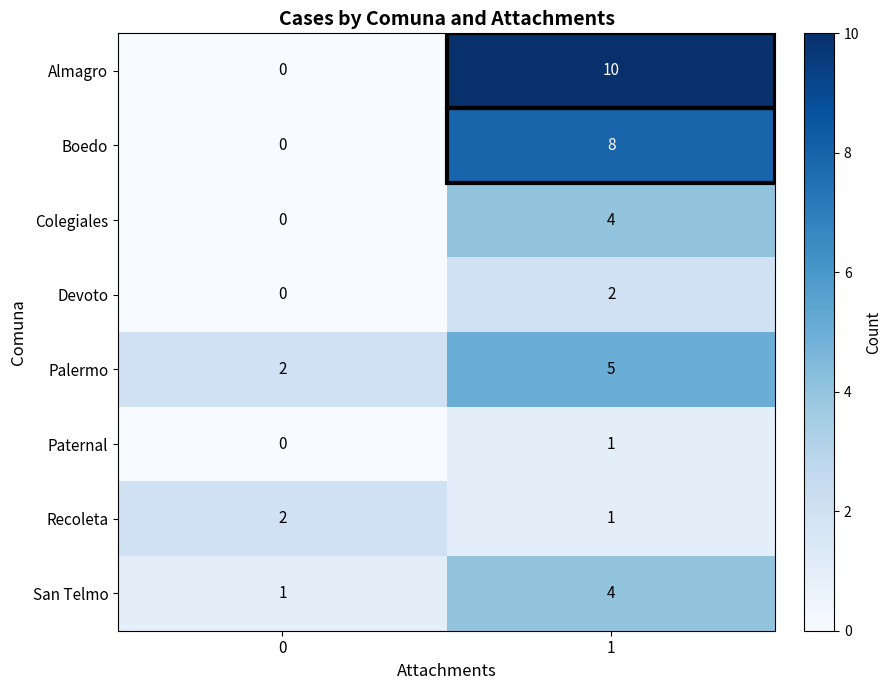

The value of Recoleta at 1 is 1. True or false?

True